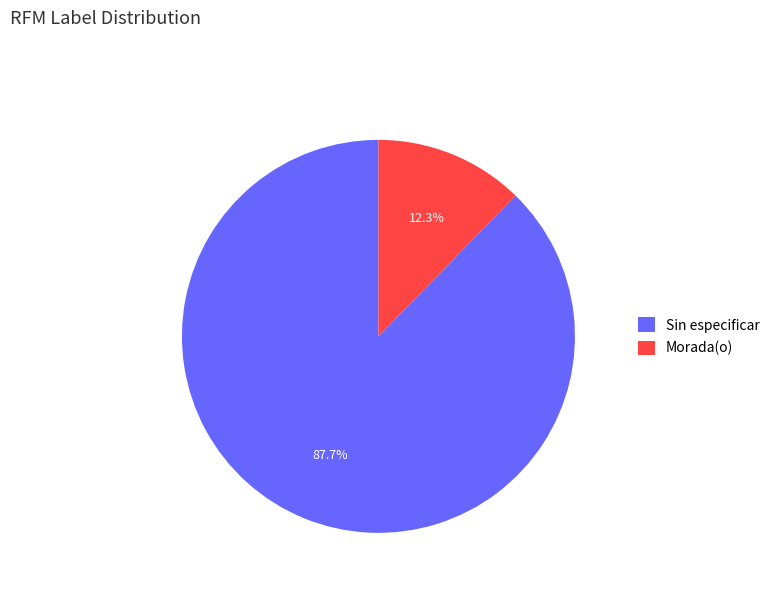

To the nearest percent, what percentage of the pie is Sin especificar?

88%